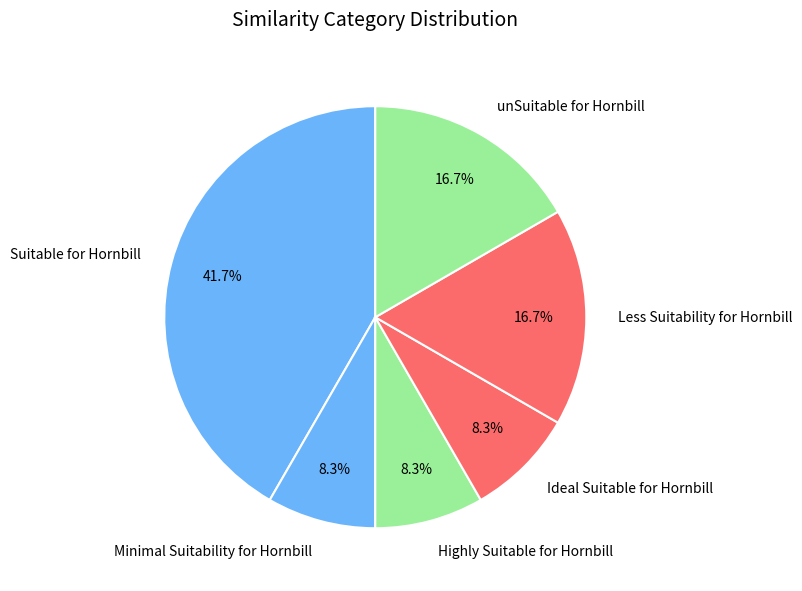

Which slice is the largest?

Suitable for Hornbill